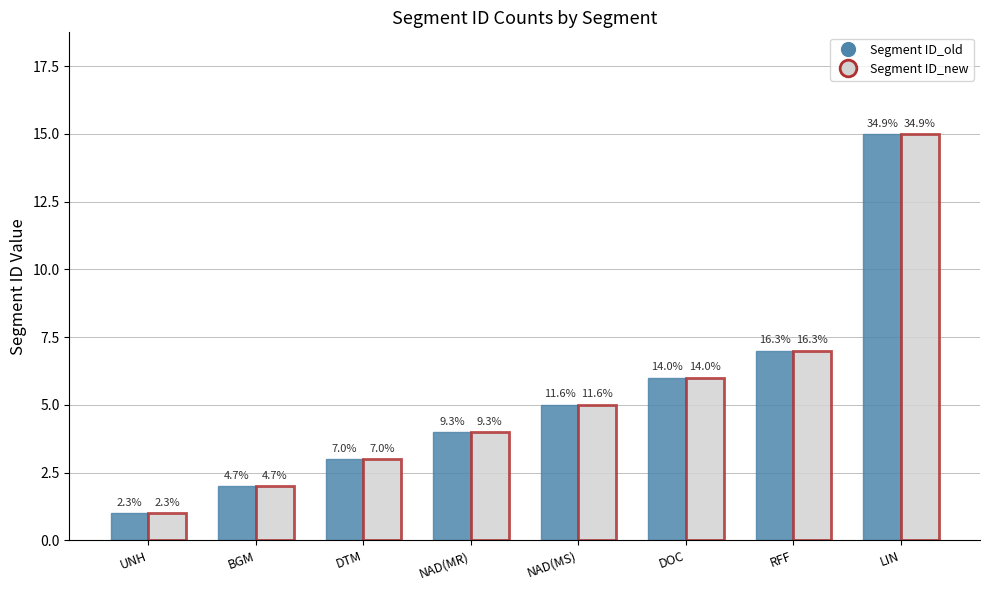

List the labels in order of Segment ID_old value, smallest first.

UNH, BGM, DTM, NAD(MR), NAD(MS), DOC, RFF, LIN